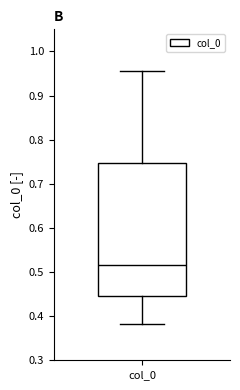

Where is the lower edge of the box for col_0 on the y-axis? The values are not printed on the chart, so give them approximately, as read against the axis.

0.45